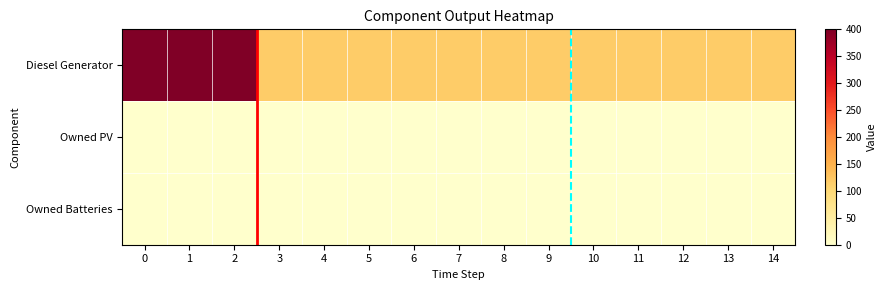

Rank the series by their maximum value, from lowest to highest.

Owned PV, Owned Batteries, Diesel Generator